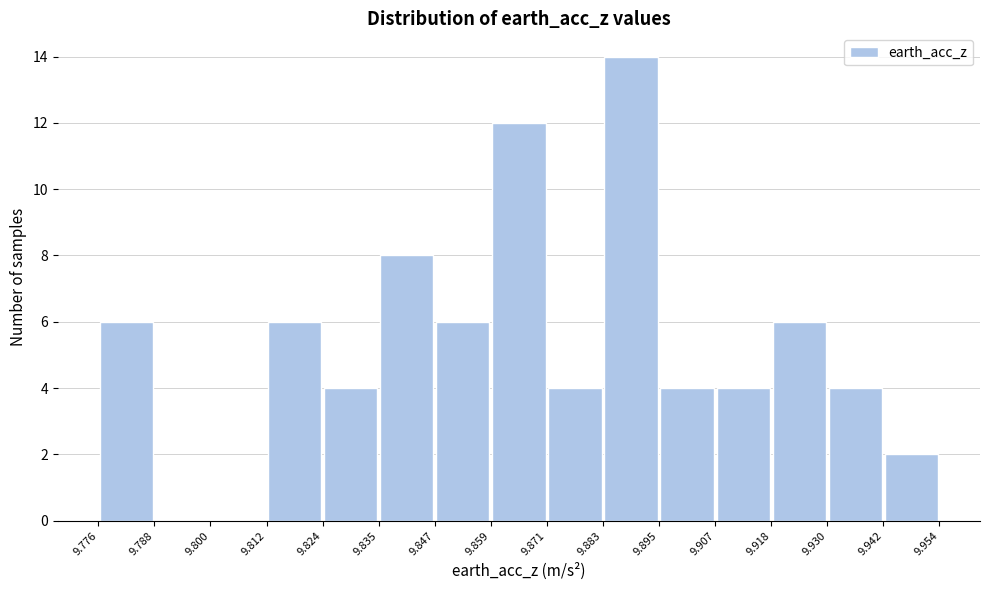

Reading left to right, list every bar in this chart as the range it spans on the x-axis followed by its height. The values are not printed on the chart, so give them approximately, as read against the axis.

9.776 to 9.788: 6
9.788 to 9.800: 0
9.800 to 9.812: 0
9.812 to 9.824: 6
9.824 to 9.835: 4
9.835 to 9.847: 8
9.847 to 9.859: 6
9.859 to 9.871: 12
9.871 to 9.883: 4
9.883 to 9.895: 14
9.895 to 9.907: 4
9.907 to 9.918: 4
9.918 to 9.930: 6
9.930 to 9.942: 4
9.942 to 9.954: 2